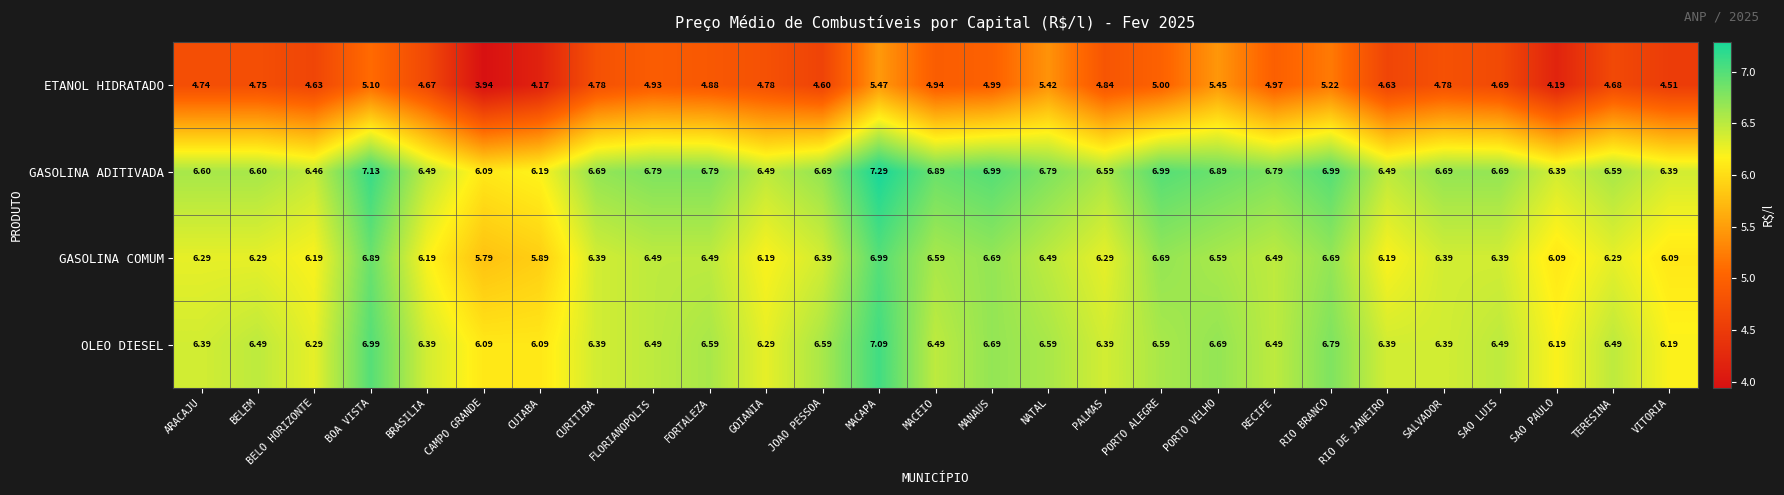

Is the value of ETANOL HIDRATADO at BELEM greater than the value of OLEO DIESEL at NATAL?

No